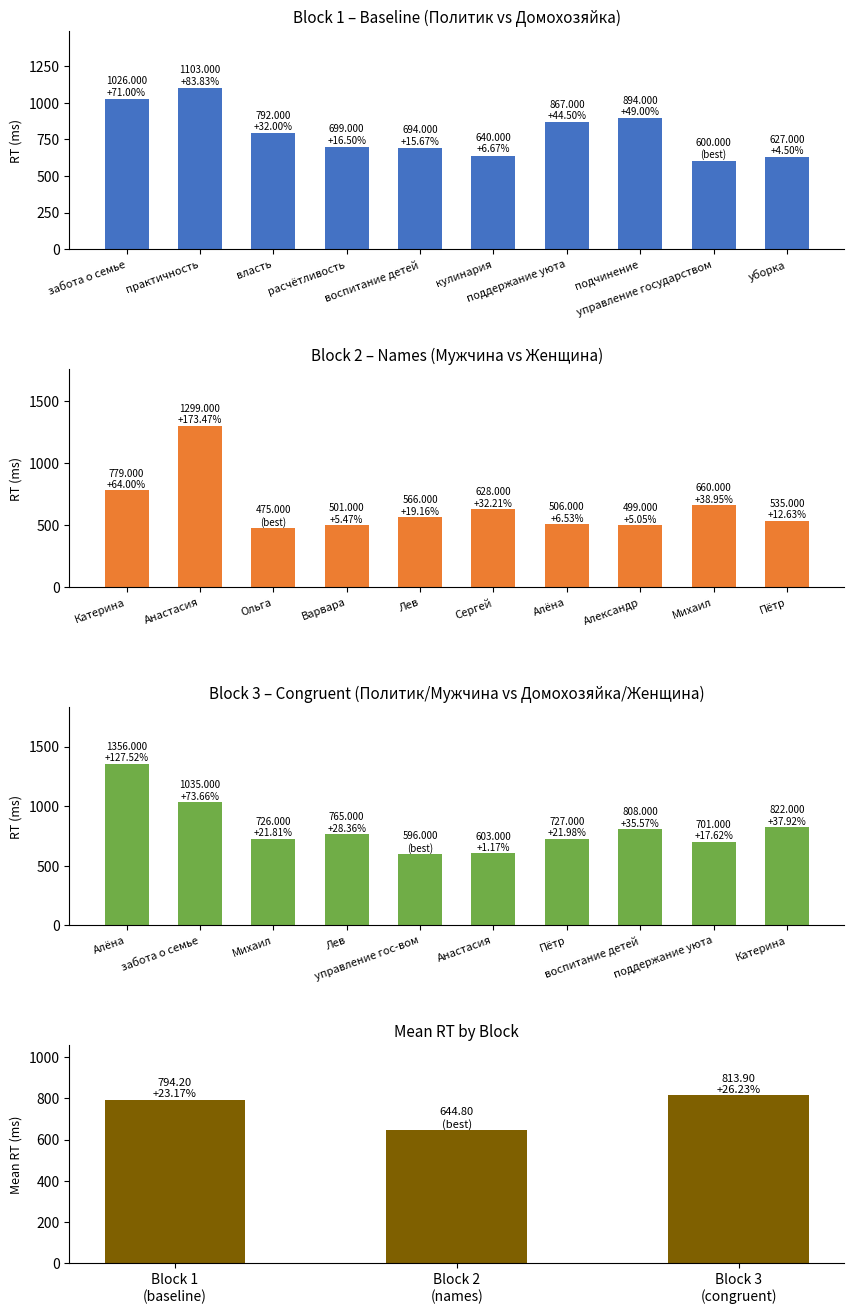

How many distinct data groups are displayed?

1